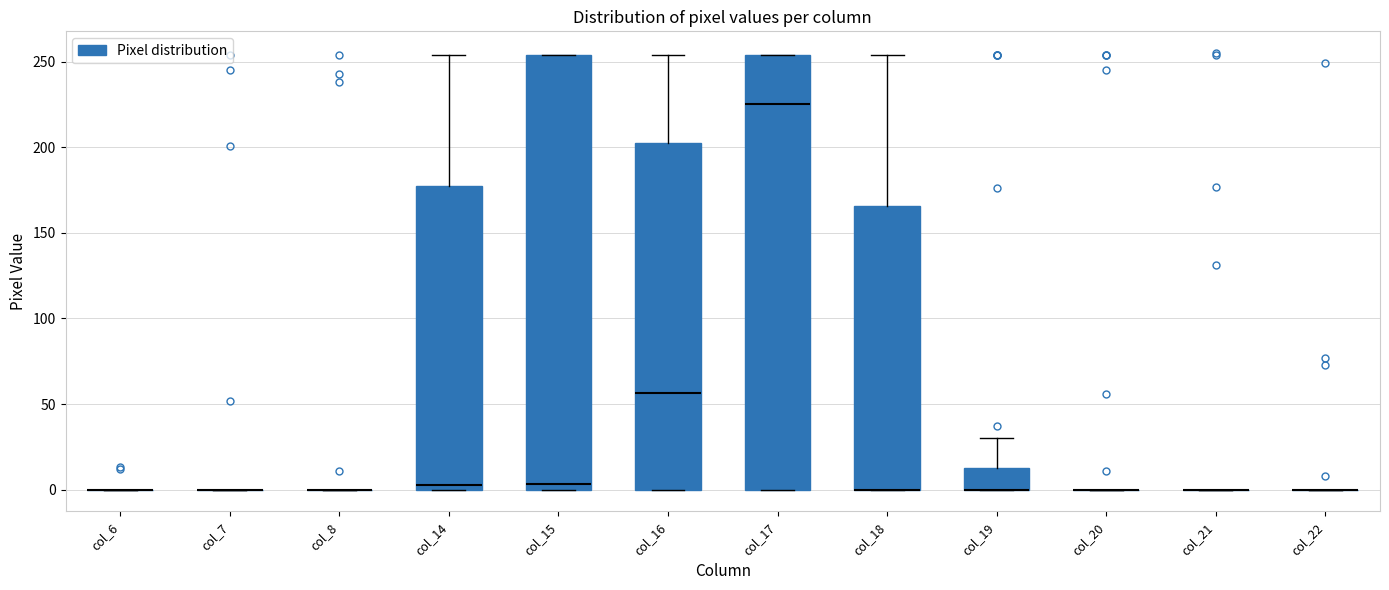

Reading left to right, transcribe this box plot: for each box, give where its median line is, the range the box spans, and where its two whiskers end, as read against the y-axis. The values are not printed on the chart, so give them approximately, as read against the axis.

col_6: box collapsed to a line at 0, whiskers 0 to 0
col_7: box collapsed to a line at 0, whiskers 0 to 0
col_8: box collapsed to a line at 0, whiskers 0 to 0
col_14: median 5, box 0 to 180, whiskers 0 to 255
col_15: median 5, box 0 to 255, whiskers 0 to 255
col_16: median 55, box 0 to 200, whiskers 0 to 255
col_17: median 225, box 0 to 255, whiskers 0 to 255
col_18: median 0 (drawn on the box's lower edge), box 0 to 165, whiskers 0 to 255
col_19: median 0 (drawn on the box's lower edge), box 0 to 15, whiskers 0 to 30
col_20: box collapsed to a line at 0, whiskers 0 to 0
col_21: box collapsed to a line at 0, whiskers 0 to 0
col_22: box collapsed to a line at 0, whiskers 0 to 0